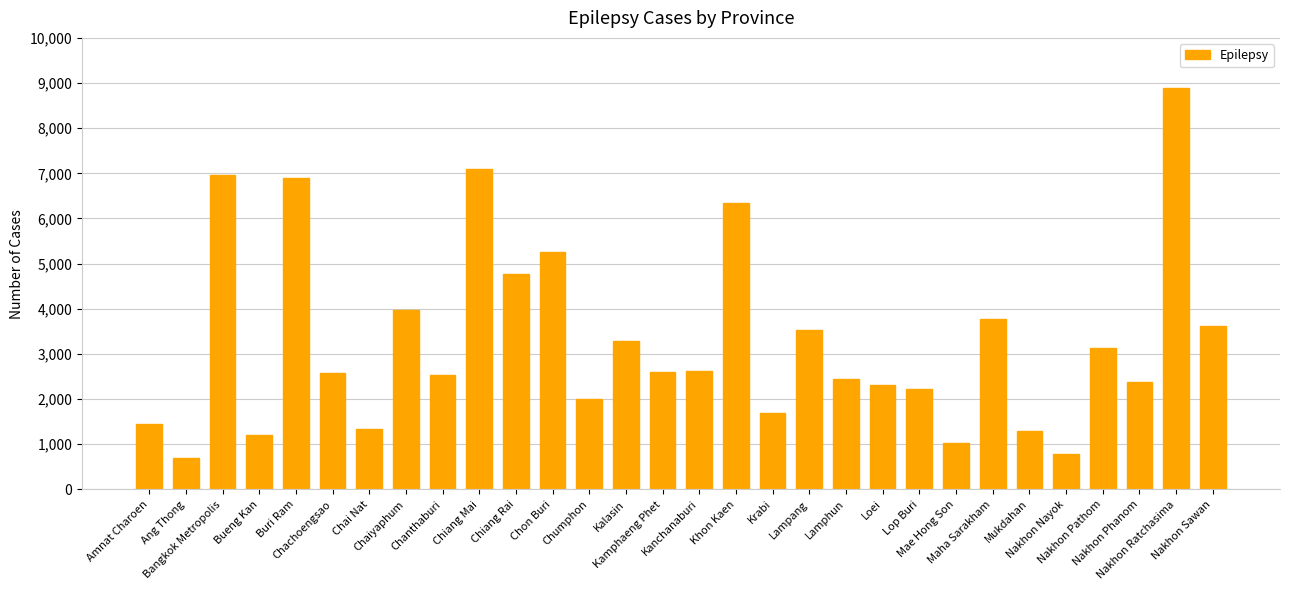

What is the minimum value shown in the chart?

688